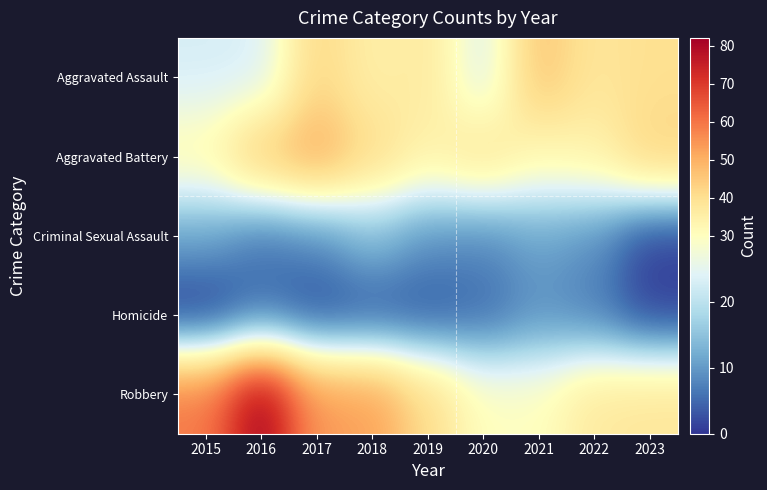

Reading left to right, what are all the values shown in this chart?

Aggravated Assault: 2015=23	2016=23	2017=42	2018=35	2019=37	2020=23	2021=46	2022=38	2023=40
Aggravated Battery: 2015=32	2016=45	2017=51	2018=41	2019=34	2020=39	2021=32	2022=34	2023=43
Criminal Sexual Assault: 2015=11	2016=6	2017=8	2018=14	2019=9	2020=8	2021=11	2022=9	2023=1
Homicide: 2015=0	2016=5	2017=2	2018=3	2019=3	2020=5	2021=9	2022=7	2023=1
Robbery: 2015=59	2016=82	2017=54	2018=53	2019=41	2020=30	2021=30	2022=37	2023=38